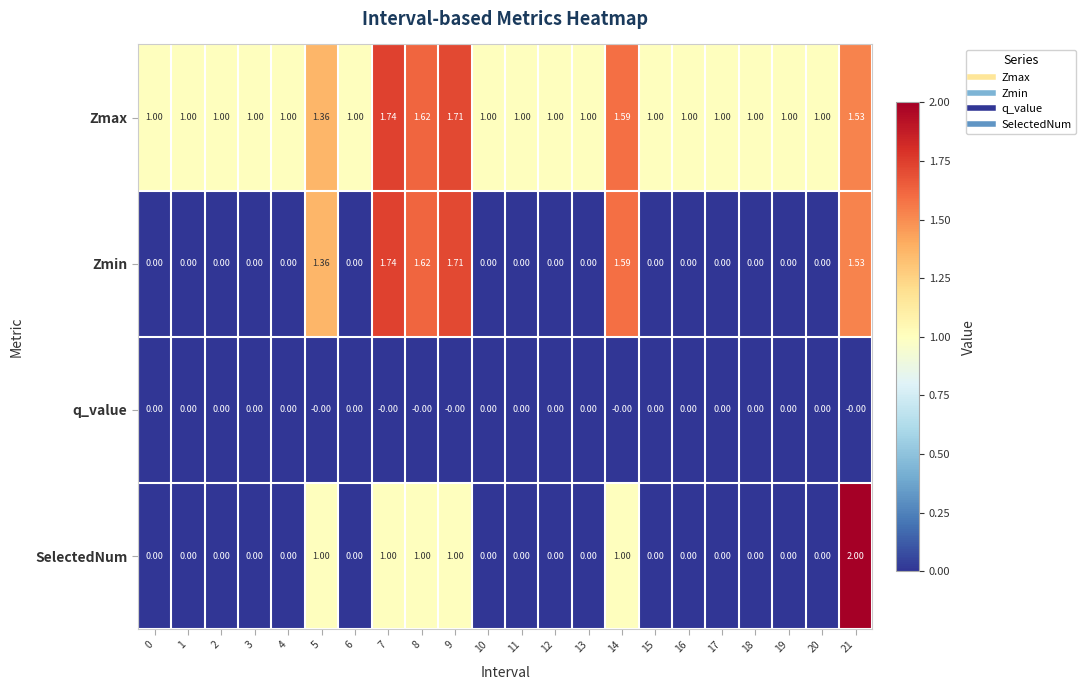

Is the value of q_value at 8 greater than the value of Zmax at 13?

No